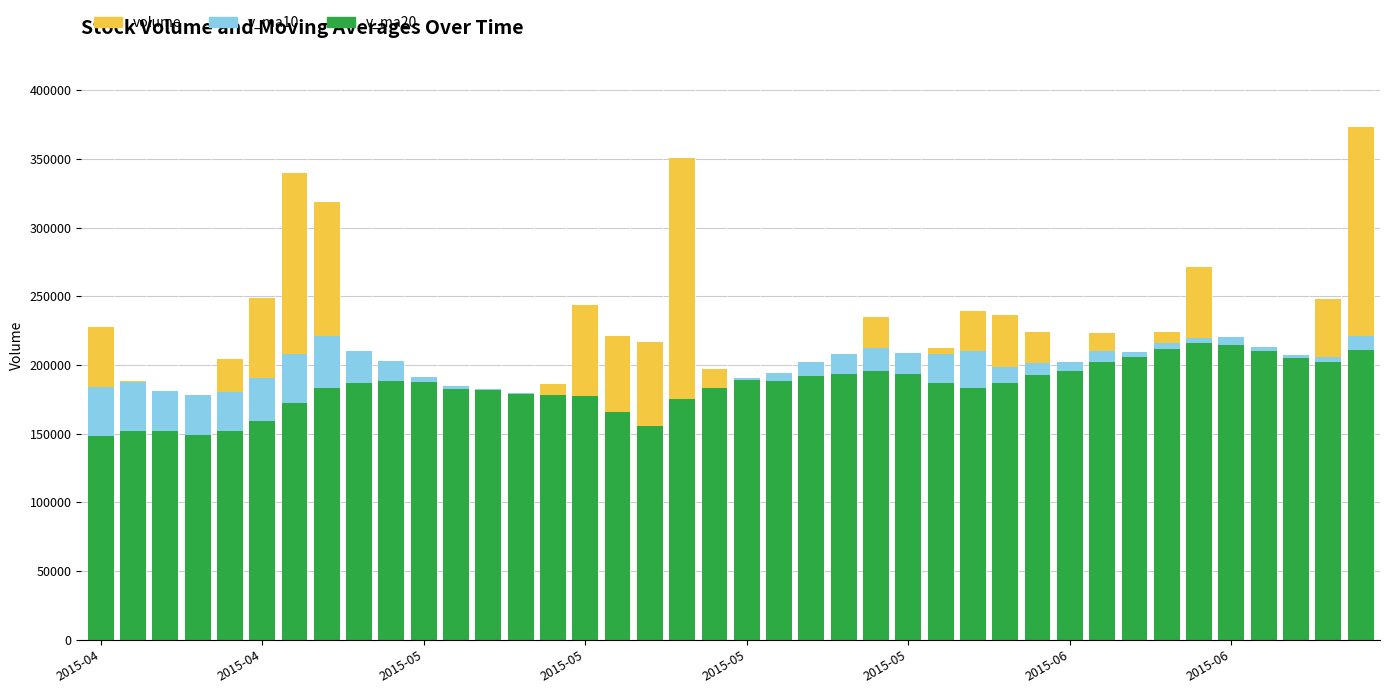

Which series has the widest spread of values?

volume